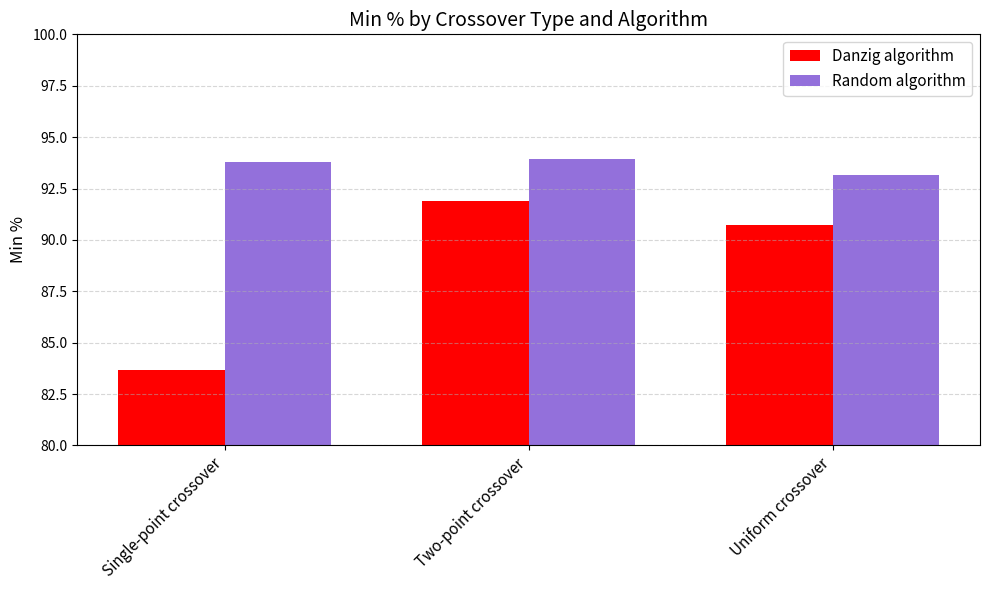

Where is Random algorithm nearest to the value 93?

Uniform crossover